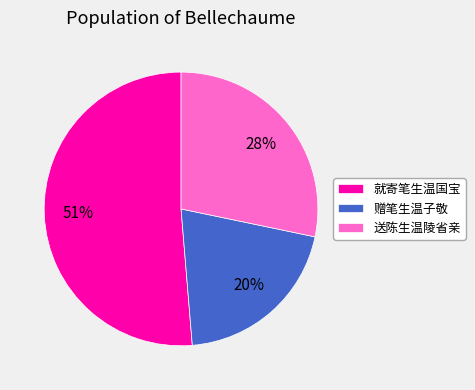

Which has a higher value, 赠笔生温子敬 or 送陈生温陵省亲?

送陈生温陵省亲